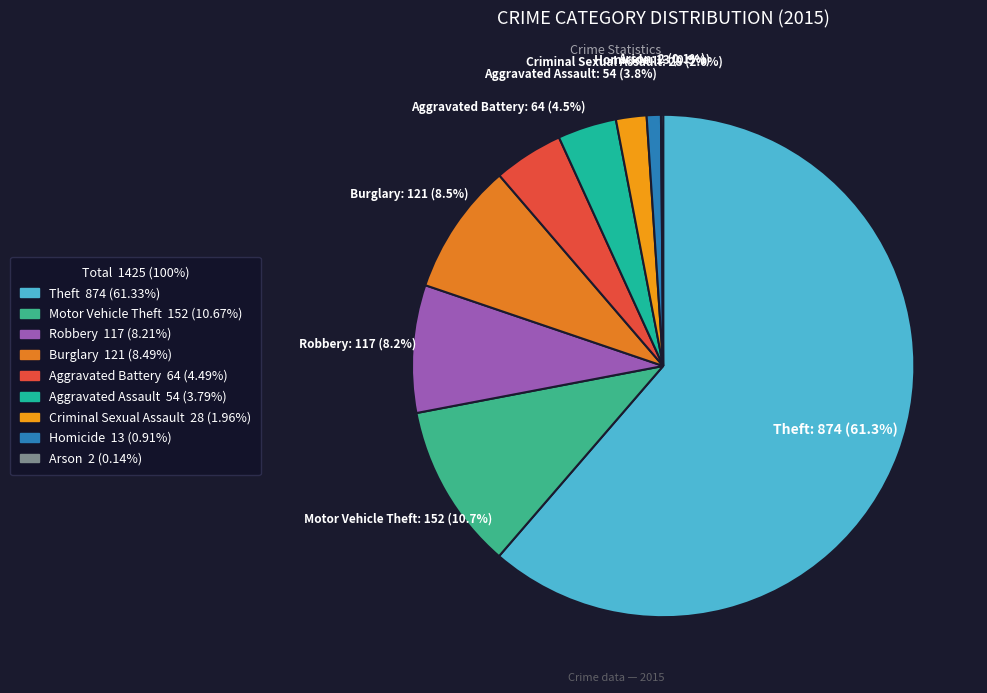

To the nearest percent, what portion does Robbery represent?

8%